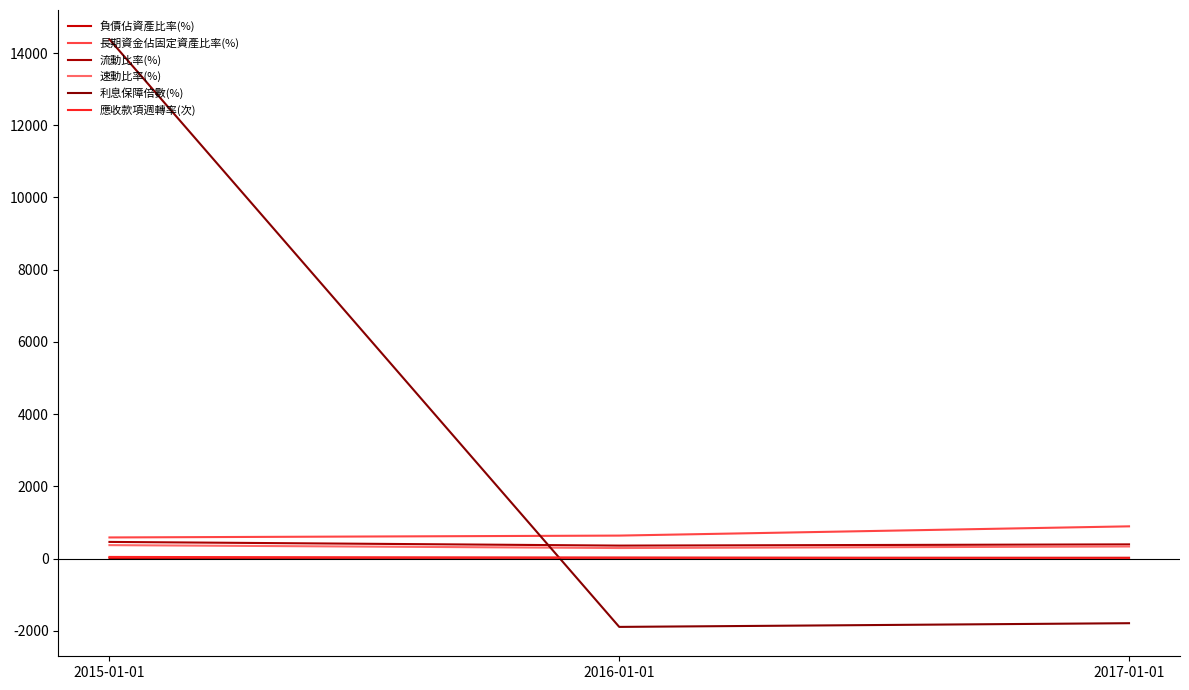

Rank the series at 2017-01-01 from lowest to highest value.

利息保障倍數(%), 應收款項週轉率(次), 負債佔資產比率(%), 速動比率(%), 流動比率(%), 長期資金佔固定資產比率(%)